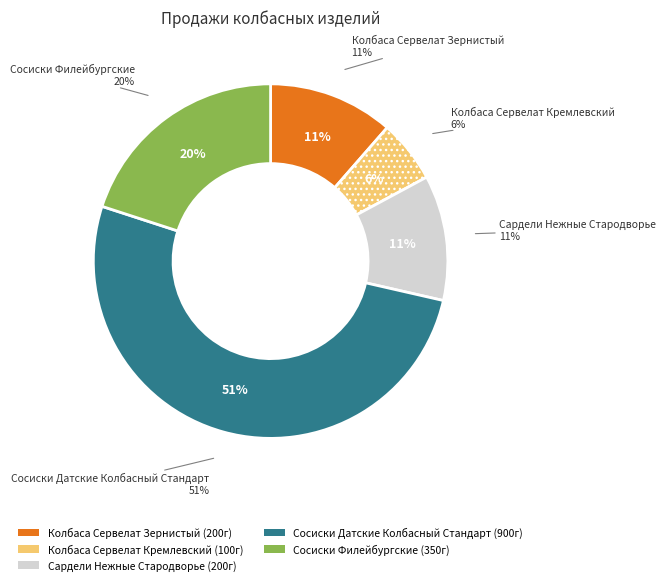

True or false: Колбаса Сервелат Зернистый accounts for 11% of the total.

True